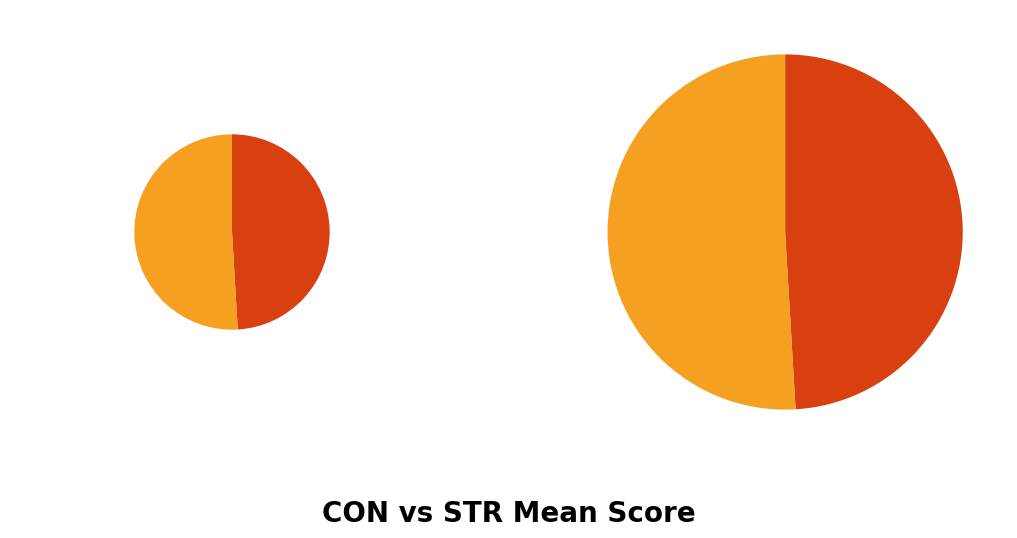

What percentage is the STR slice, to the nearest percent?

51%